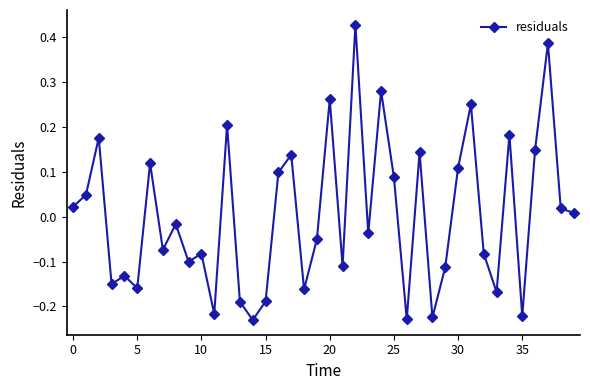

What is the difference between the second highest and second lowest values?

0.6